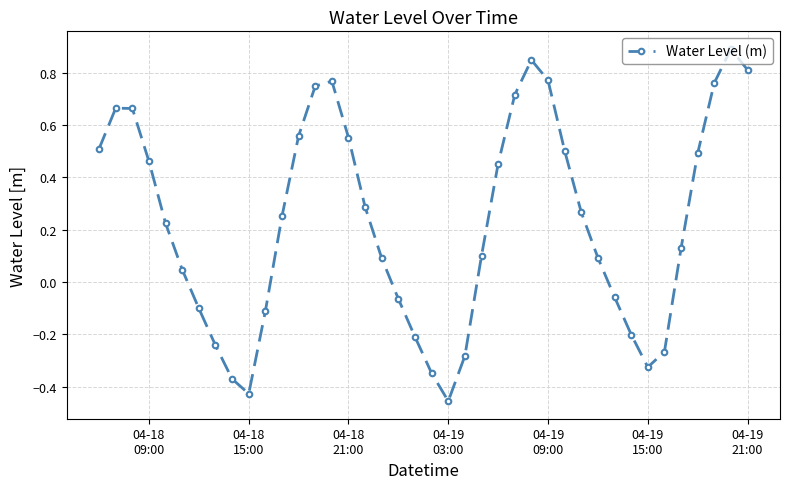

What is the sum of all values?

9.2